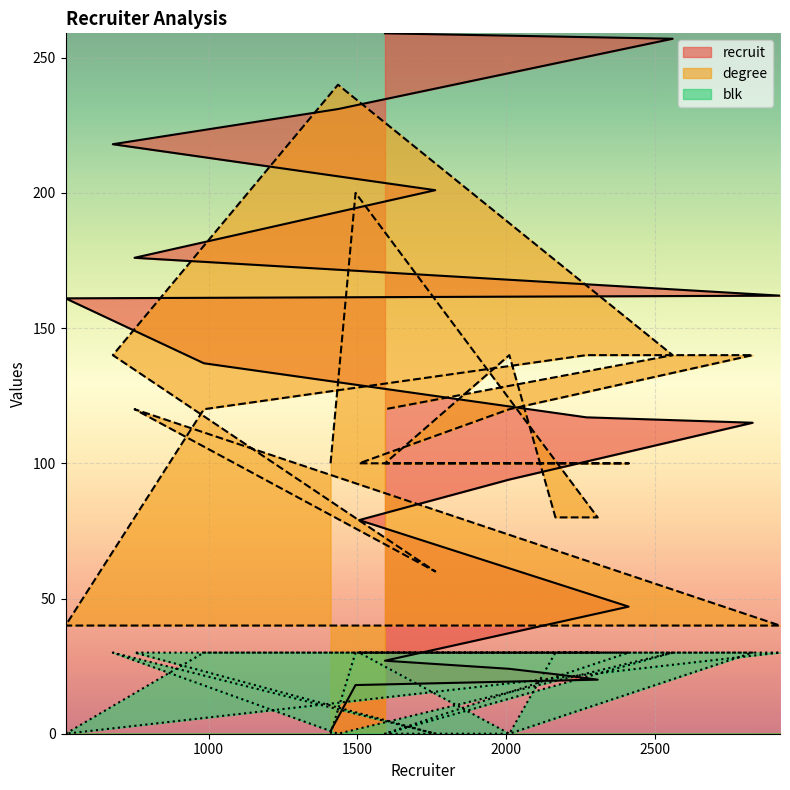

What is the value of the blk point at the 7th from the left?

30